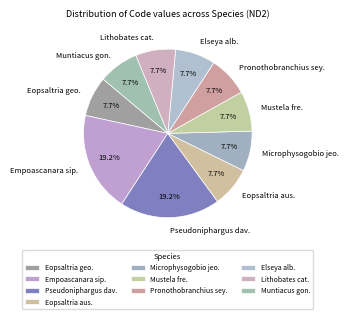

Count the number of slices in the pie.

10